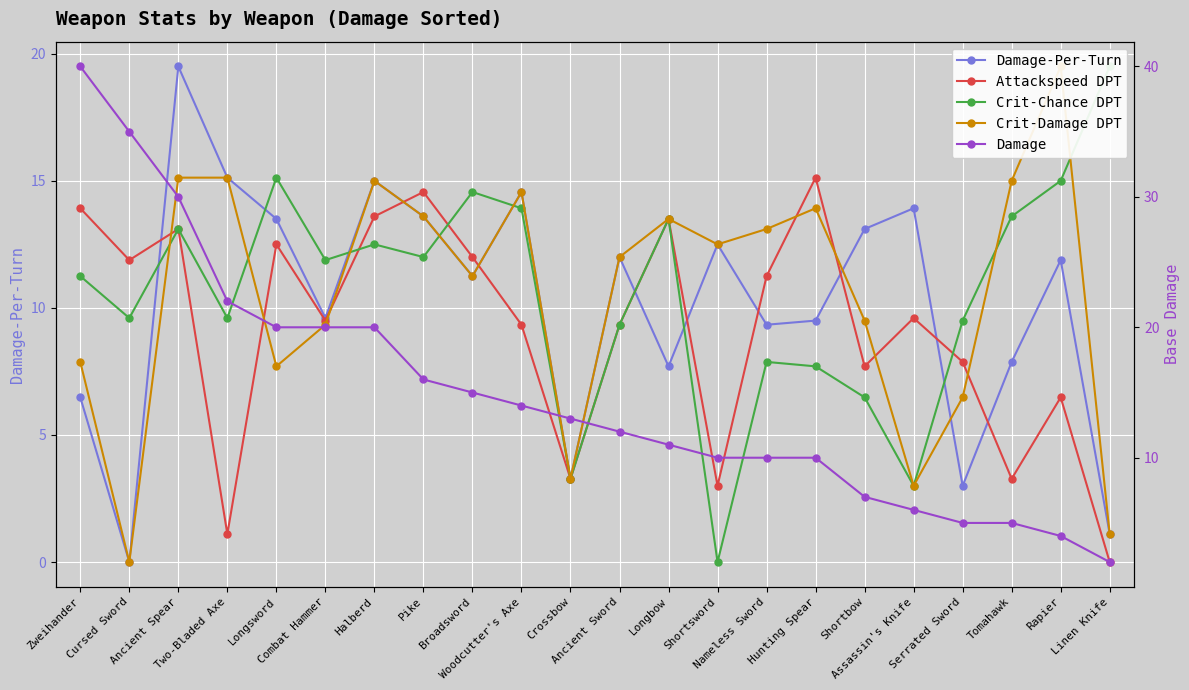

At how many categories does at least one series exceed 13?

18